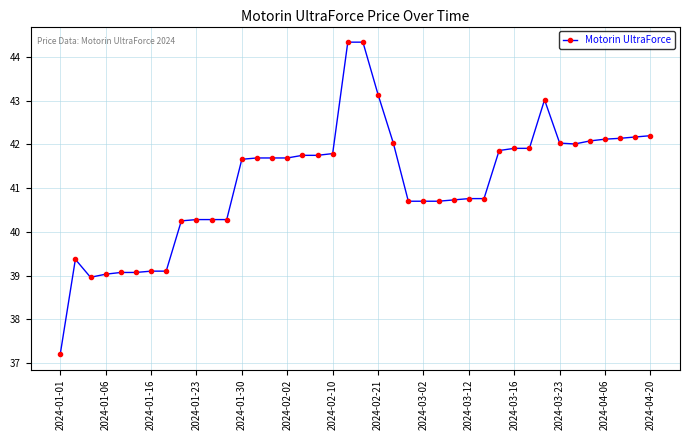

What is the difference between the second highest and minimum values?

7.1